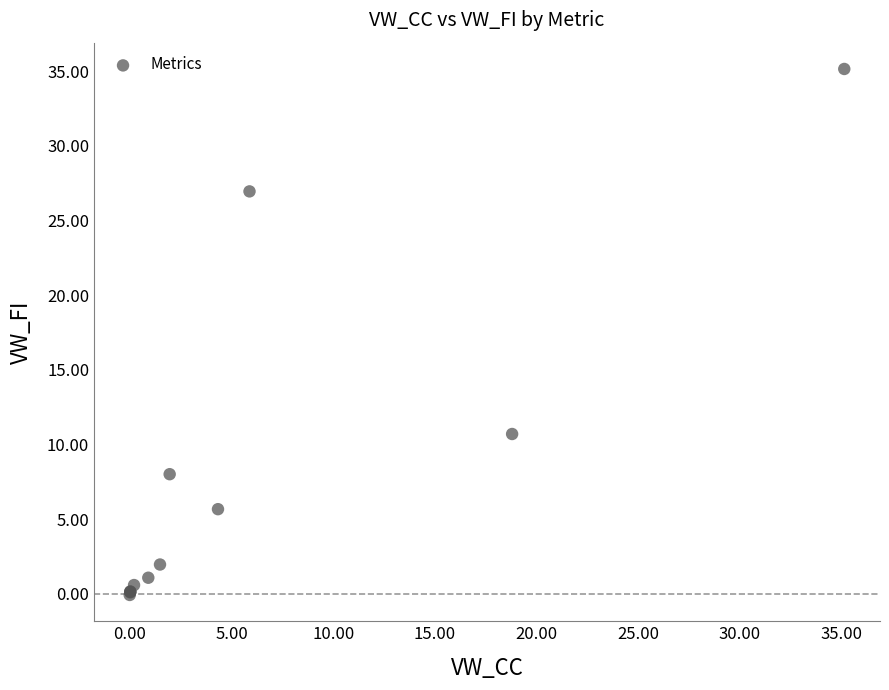

What Y value in the scatter plot is closest to 17?

10.7